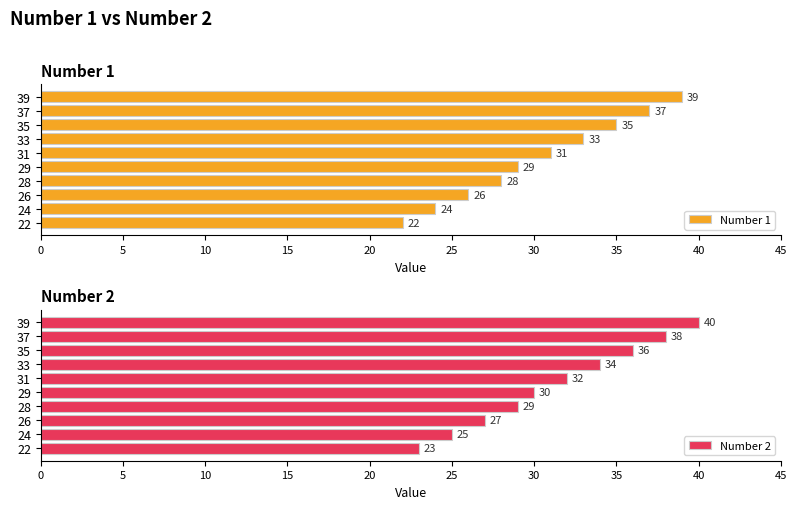

What is the minimum value shown in the chart?

22